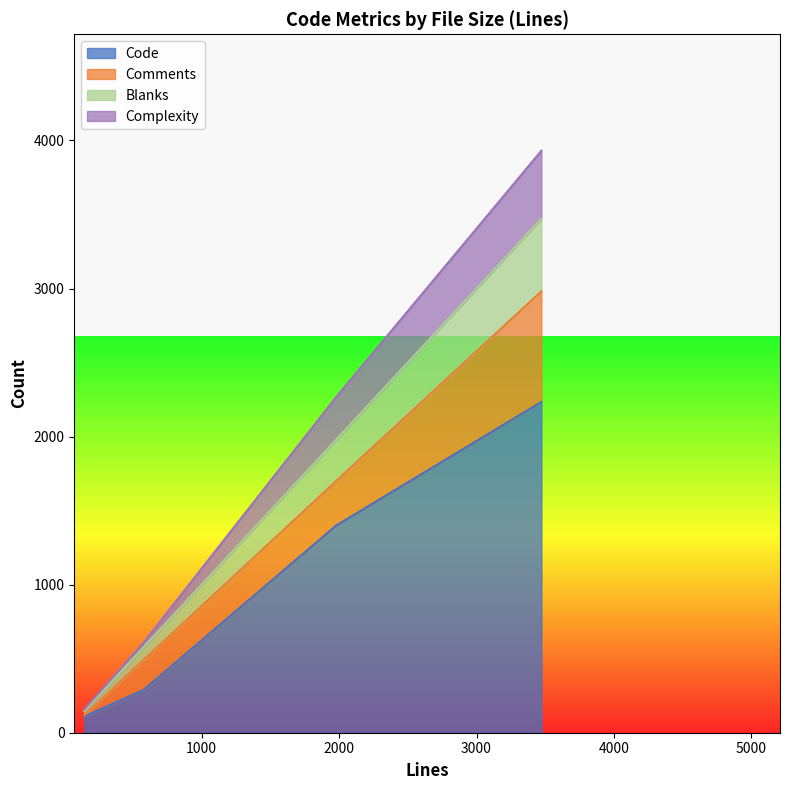

True or false: Blanks has more than 2 interior local peaks.

False